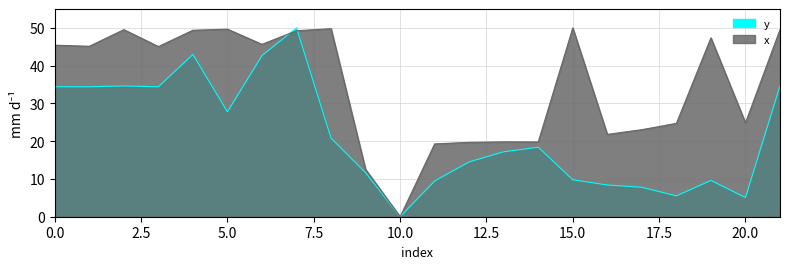

Where do y and x first cross each other?

6 and 7